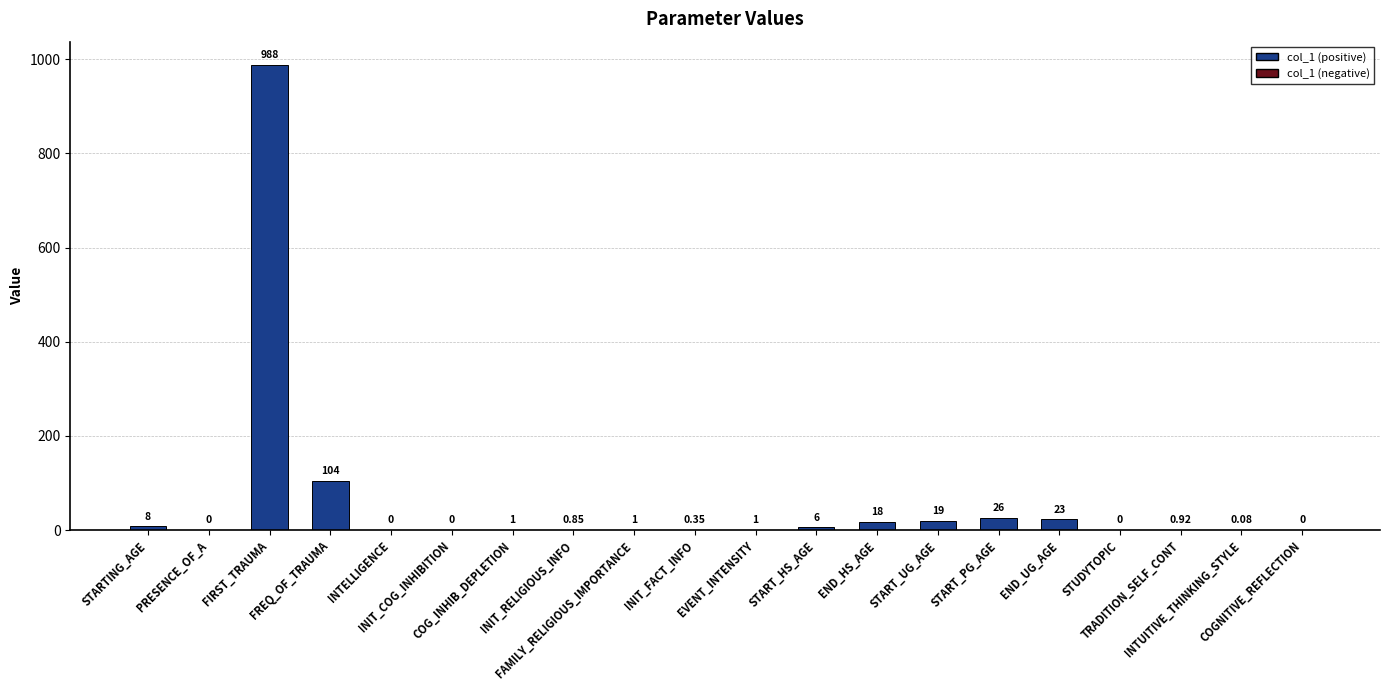

Between TRADITION_SELF_CONT and START_UG_AGE, which is larger?

START_UG_AGE